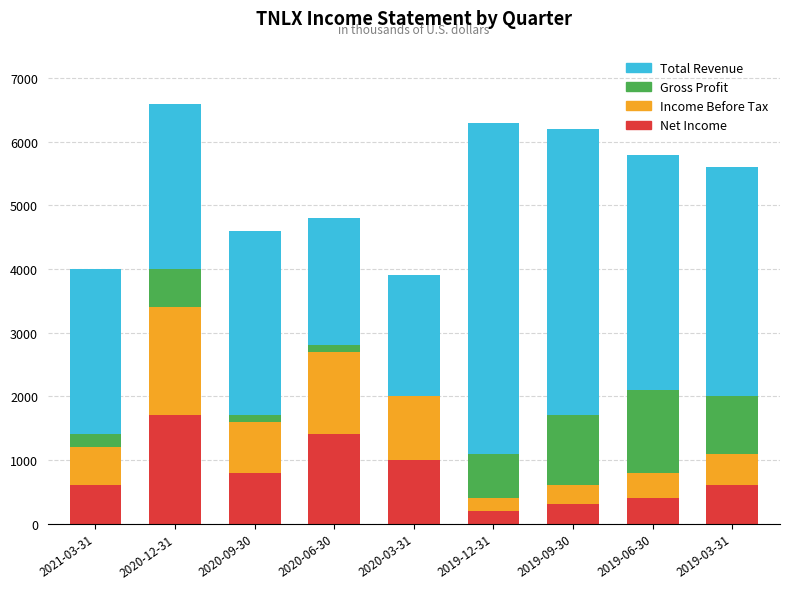

What is the maximum value for Net Income?

1700